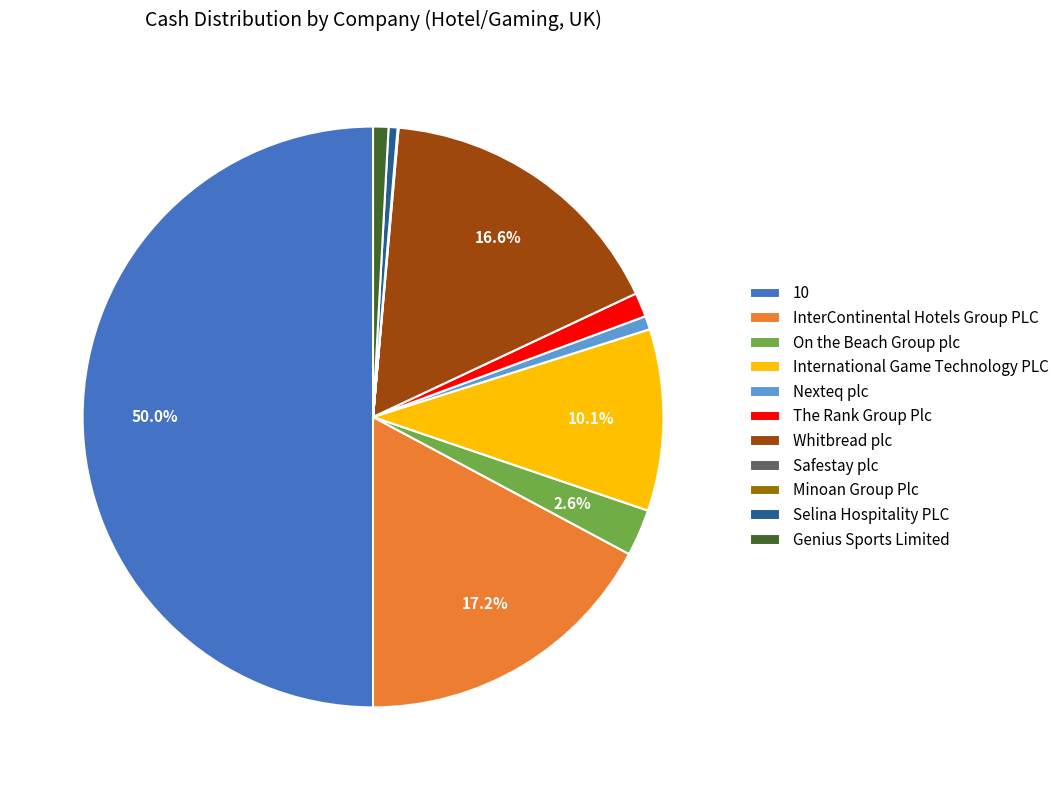

True or false: Genius Sports Limited accounts for 9% of the total.

False